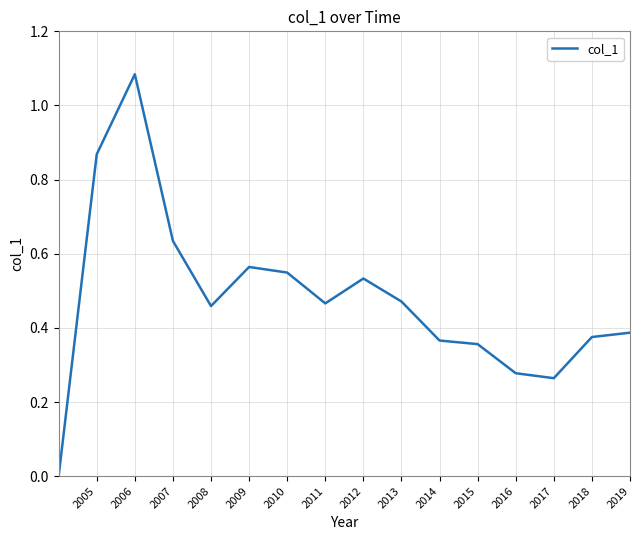

How many interior local valleys (lower than both neighbors) does the data have?

3